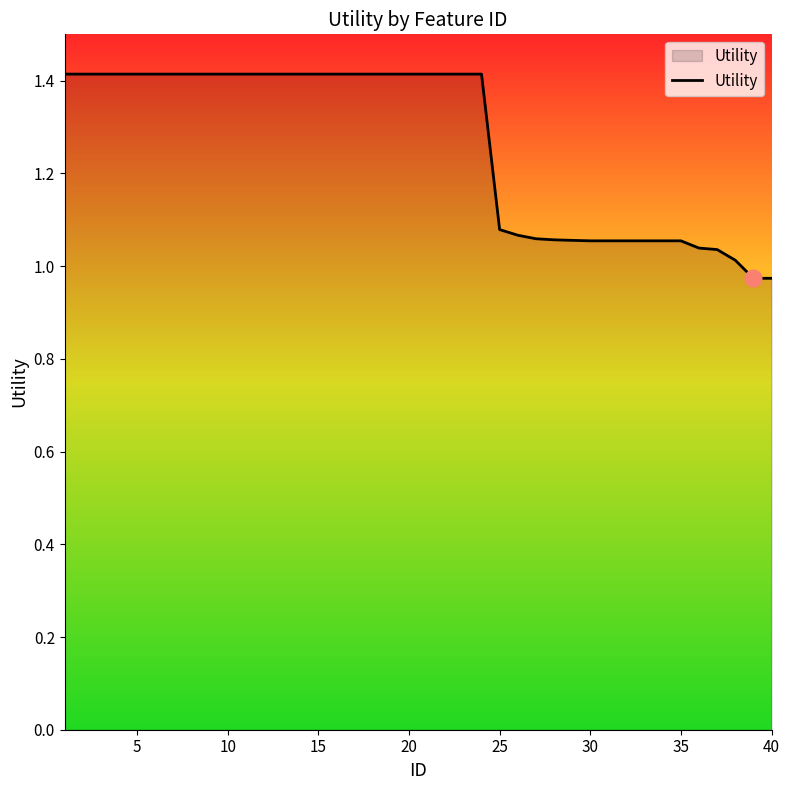

What is the difference between the maximum and minimum values?

0.4